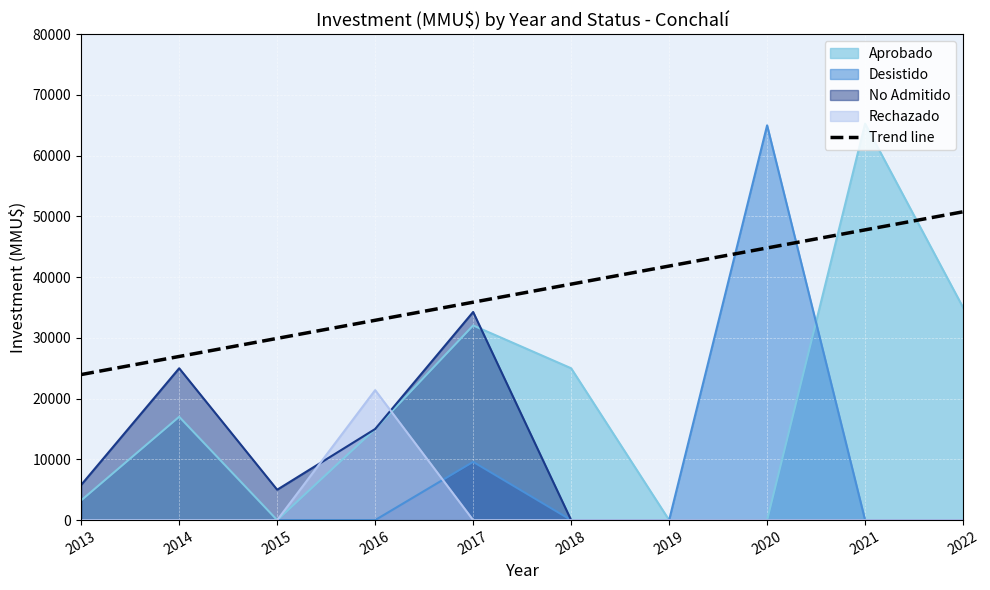

What is the change in value from 2018 to 2020?

+5955.8